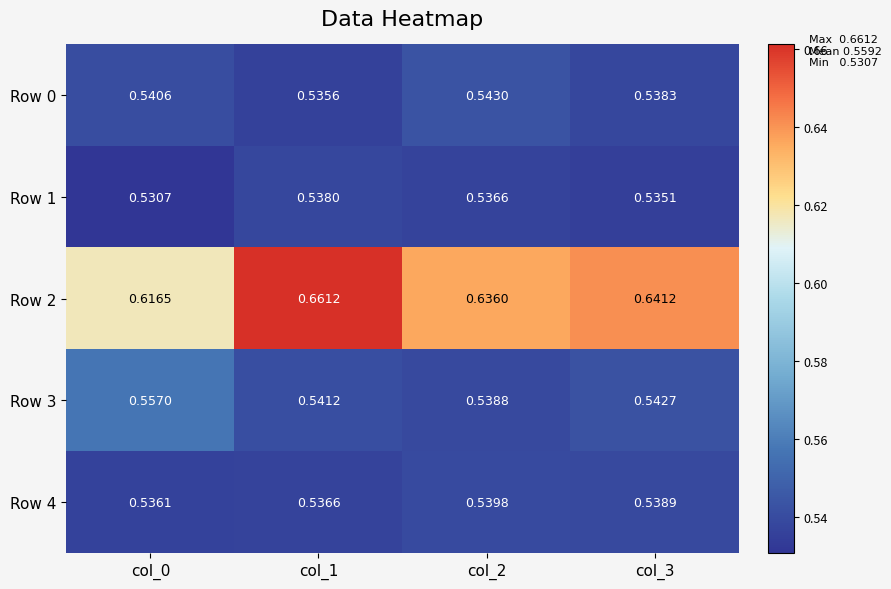

Is the value of Row 4 at col_0 greater than the value of Row 0 at col_2?

No